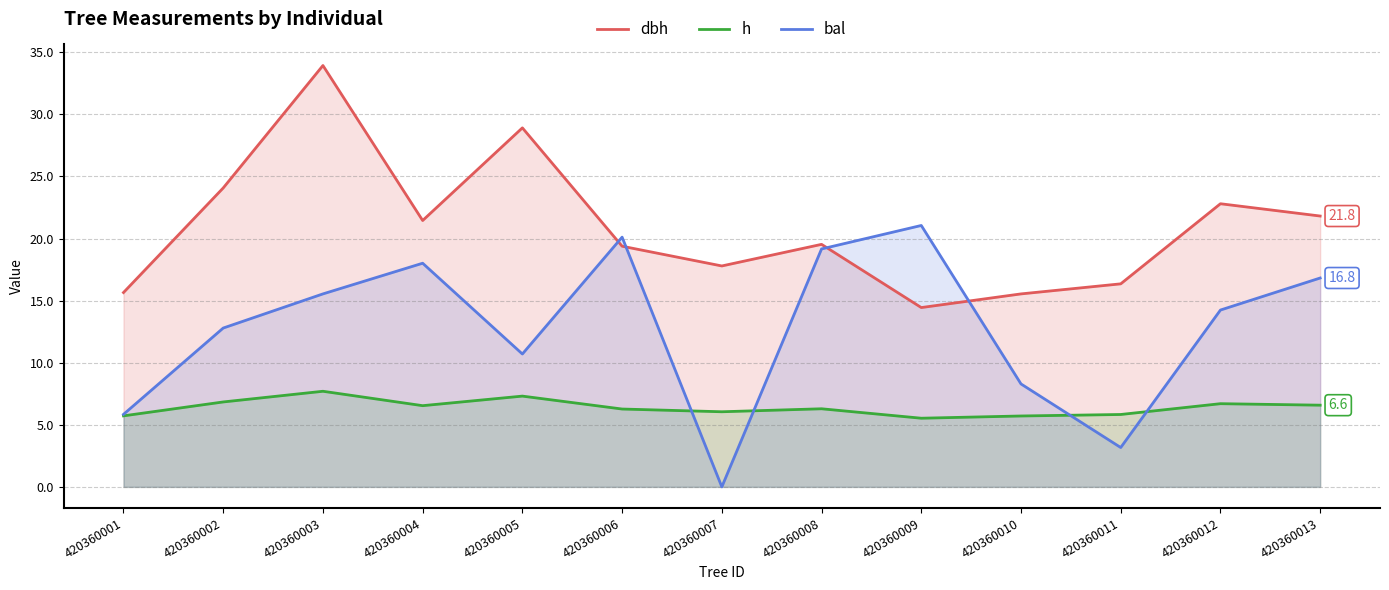

Is the value of h at 420360007 greater than the value of dbh at 420360011?

No